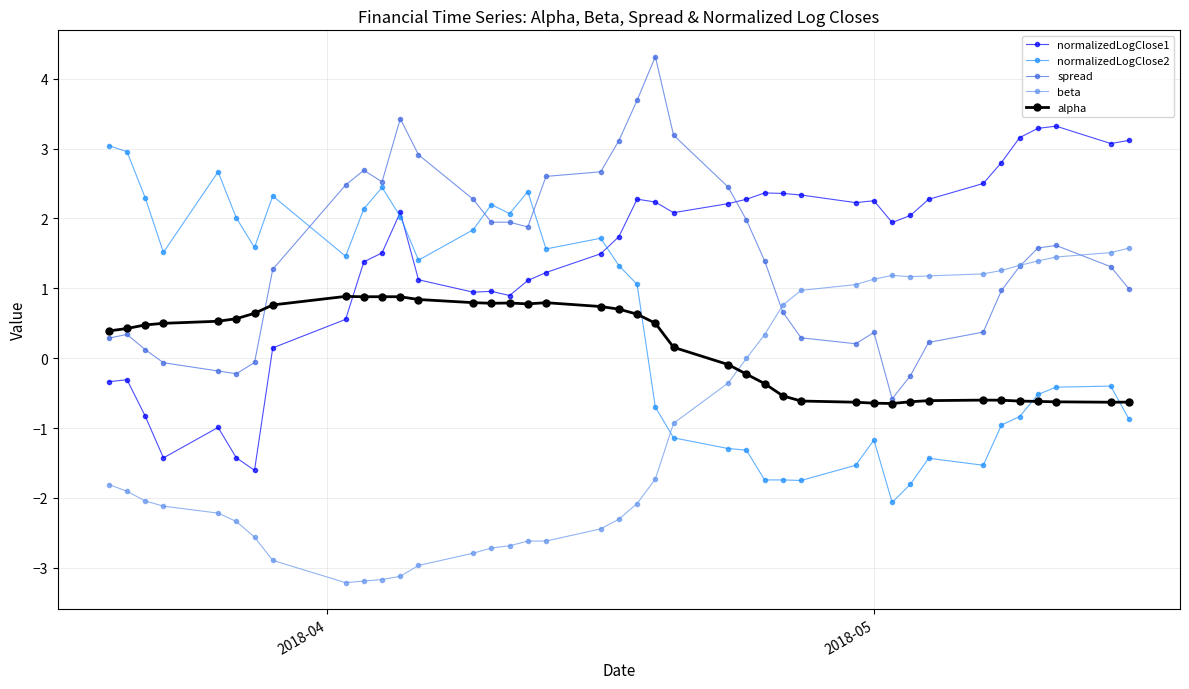

What is the maximum value shown in the chart?

4.3